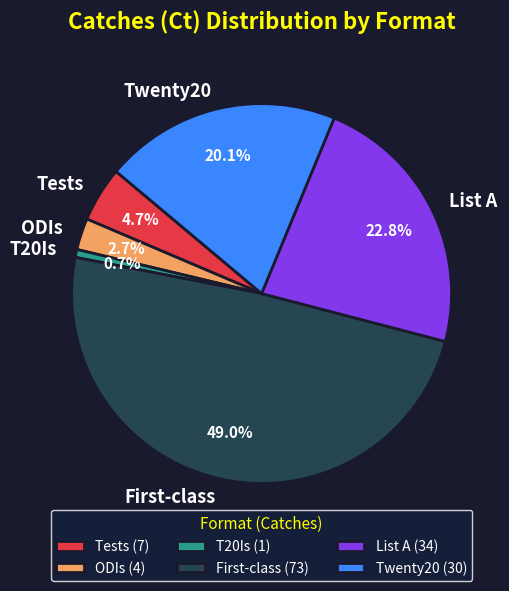

Between List A and Twenty20, which is larger?

List A